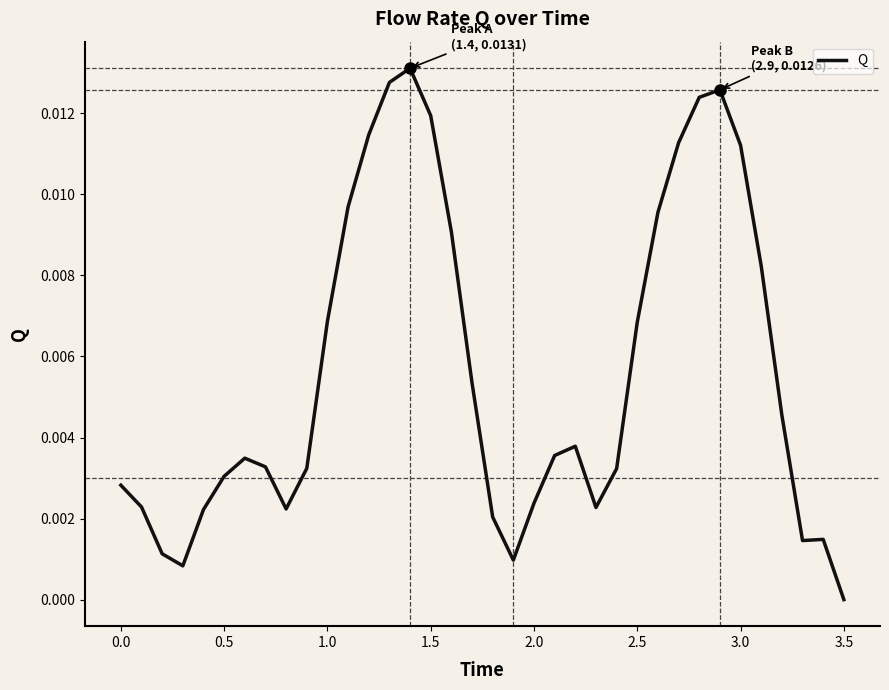

How many lines are shown in the chart?

1